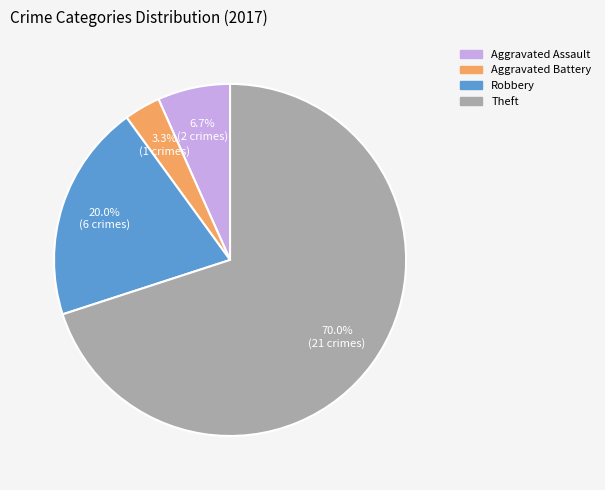

Is there a majority slice in this chart?

Yes